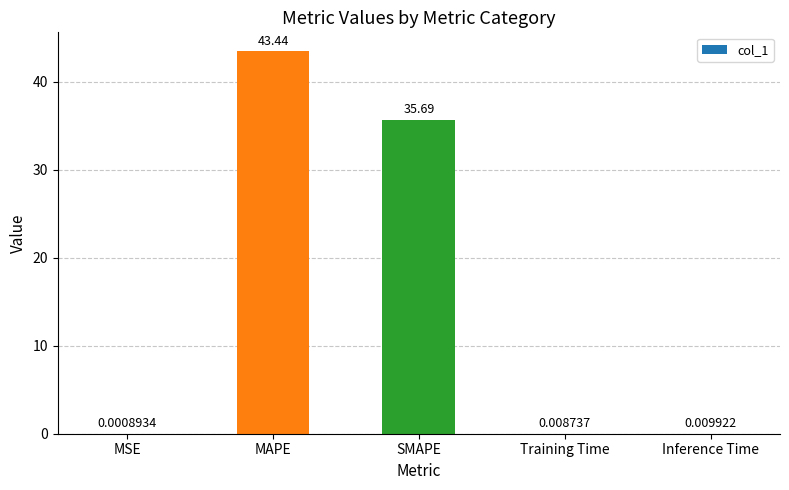

Between SMAPE and Training Time, which is larger?

SMAPE